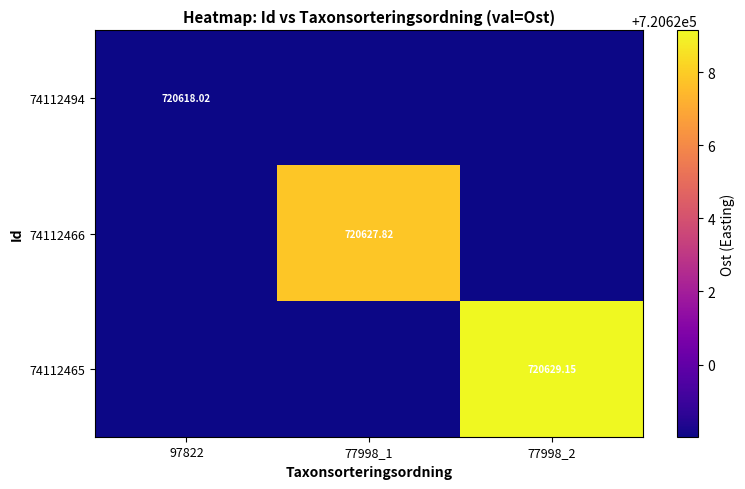

Between 77998_2 and 77998_1, which is larger?

77998_2